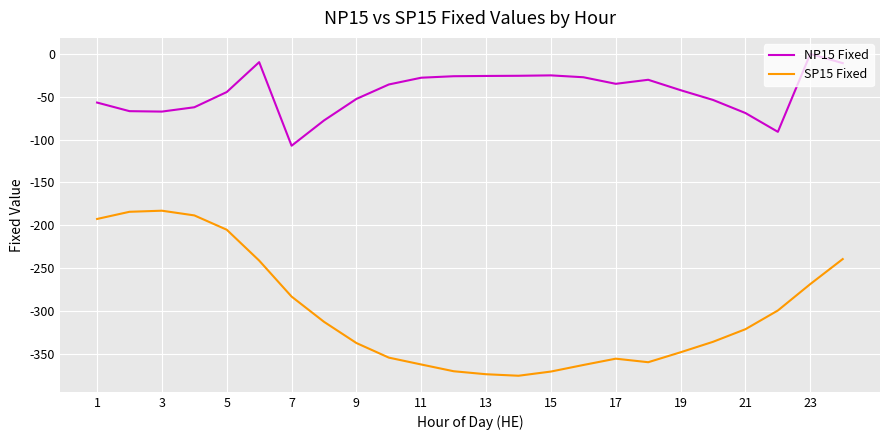

Which series has the largest total across all categories?

NP15 Fixed